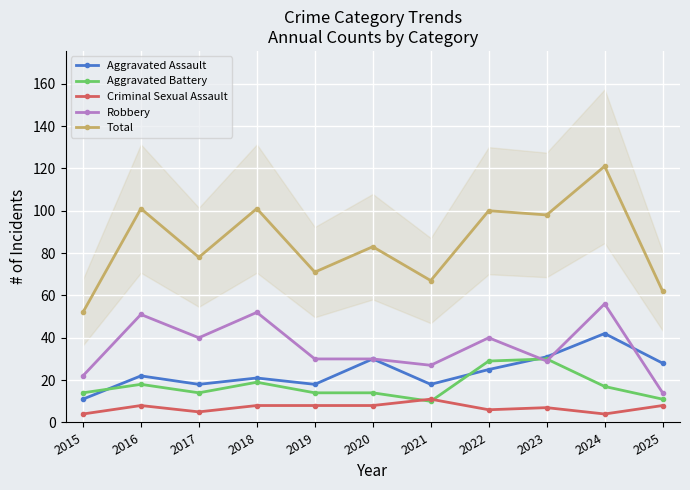

At which category is the sum across all series the highest?

2024